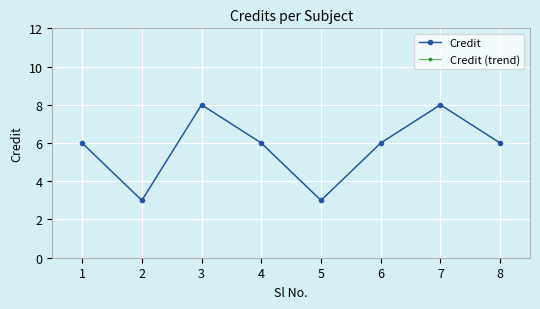

Is it true that Credit equals 10 at 6?

False